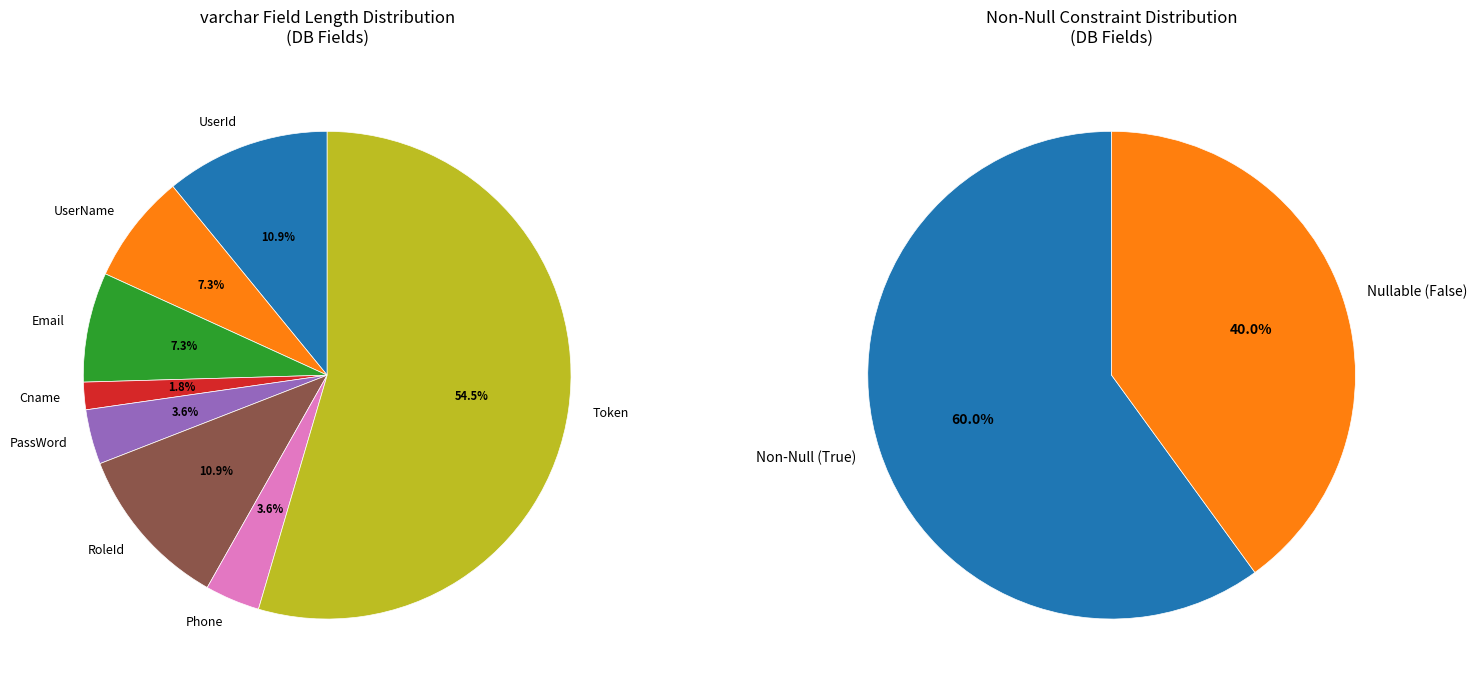

To the nearest percent, what portion does RoleId represent?

11%